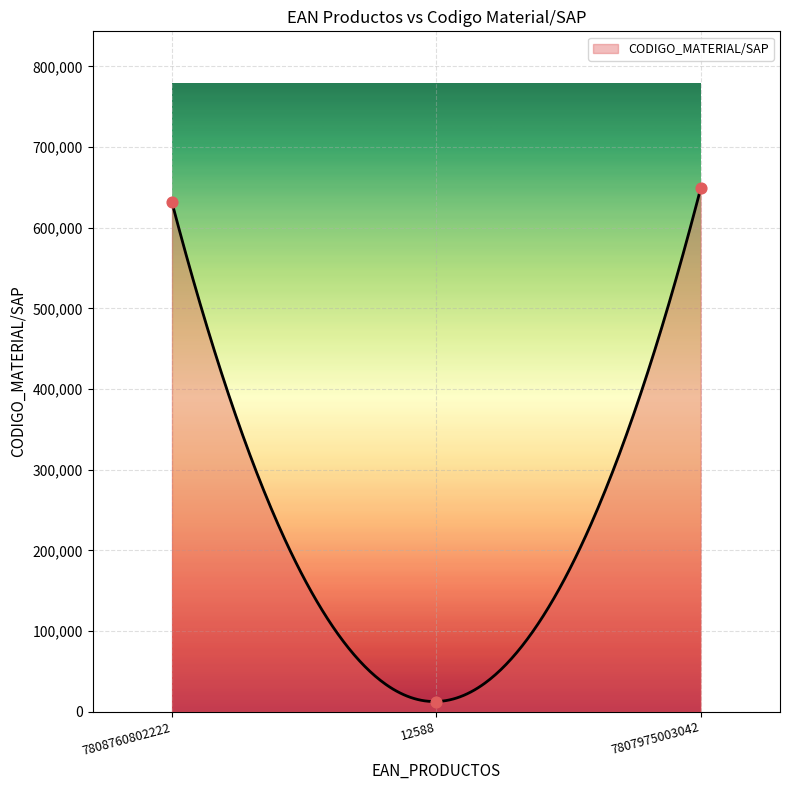

Which has a higher value, 7808760802222 or 12588?

7808760802222